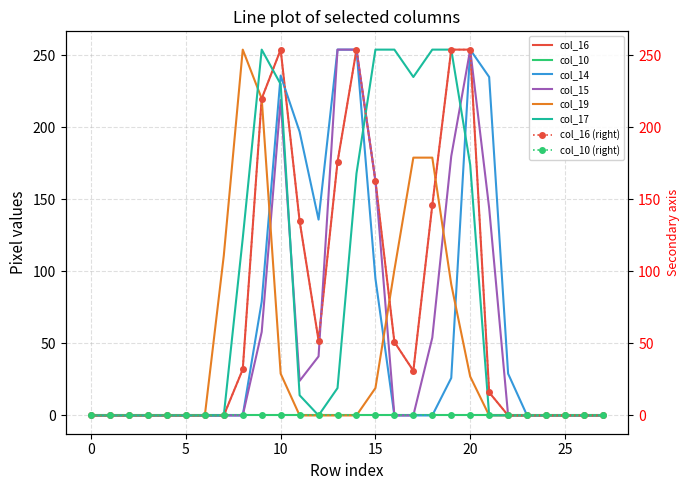

List the labels in order of col_19 value, smallest first.

0, 1, 2, 3, 4, 5, 6, 11, 12, 13, 14, 21, 22, 23, 24, 25, 26, 27, 15, 20, 10, 19, 16, 7, 17, 18, 9, 8